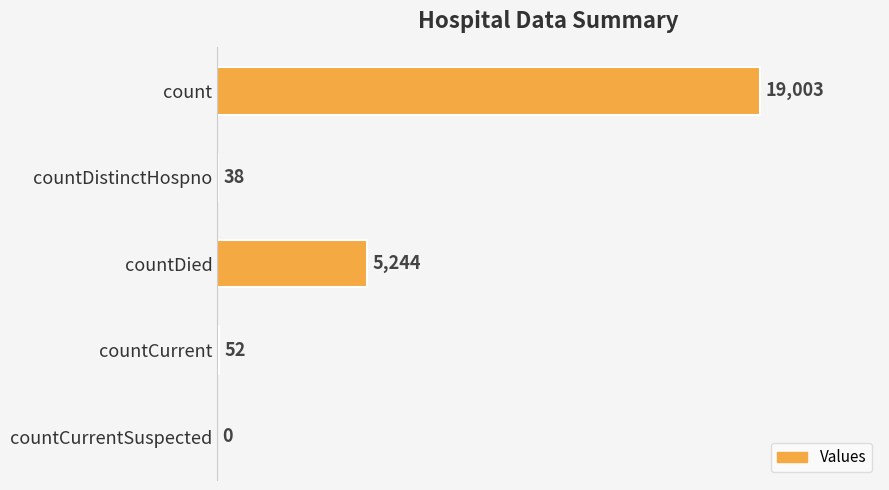

What is the sum of the values at countDied and count?

24247